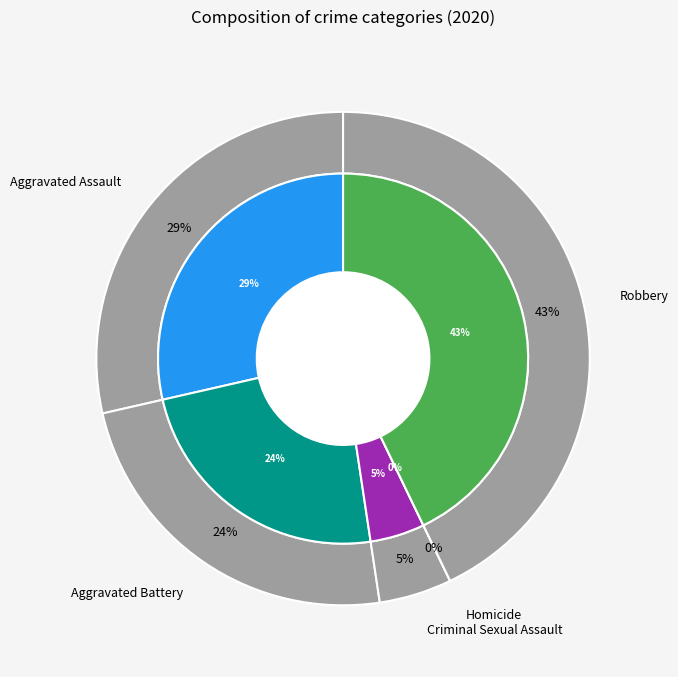

Is there any slice that represents more than half of the pie?

No